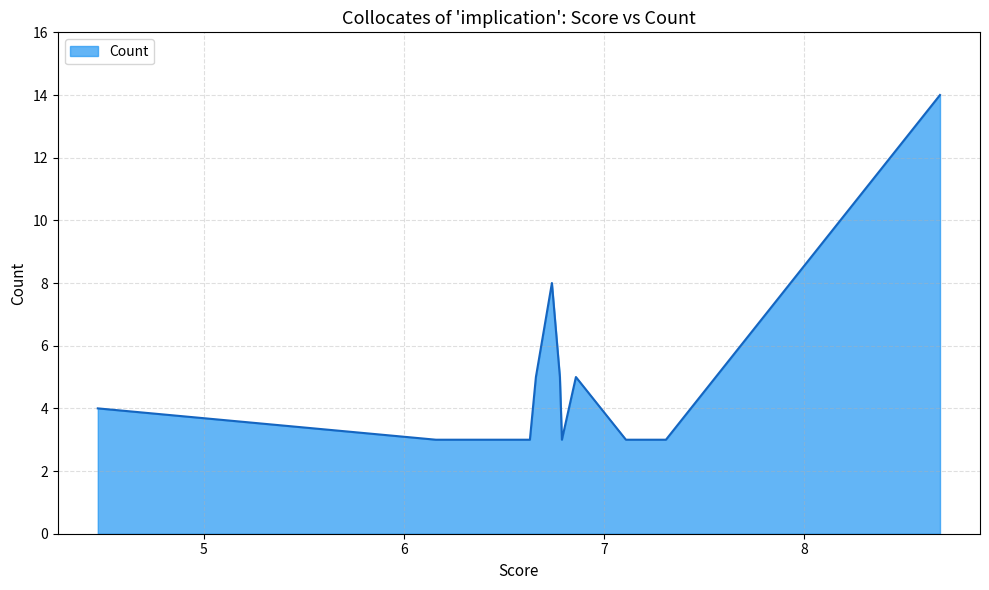

What is the difference between the maximum and minimum values?

11